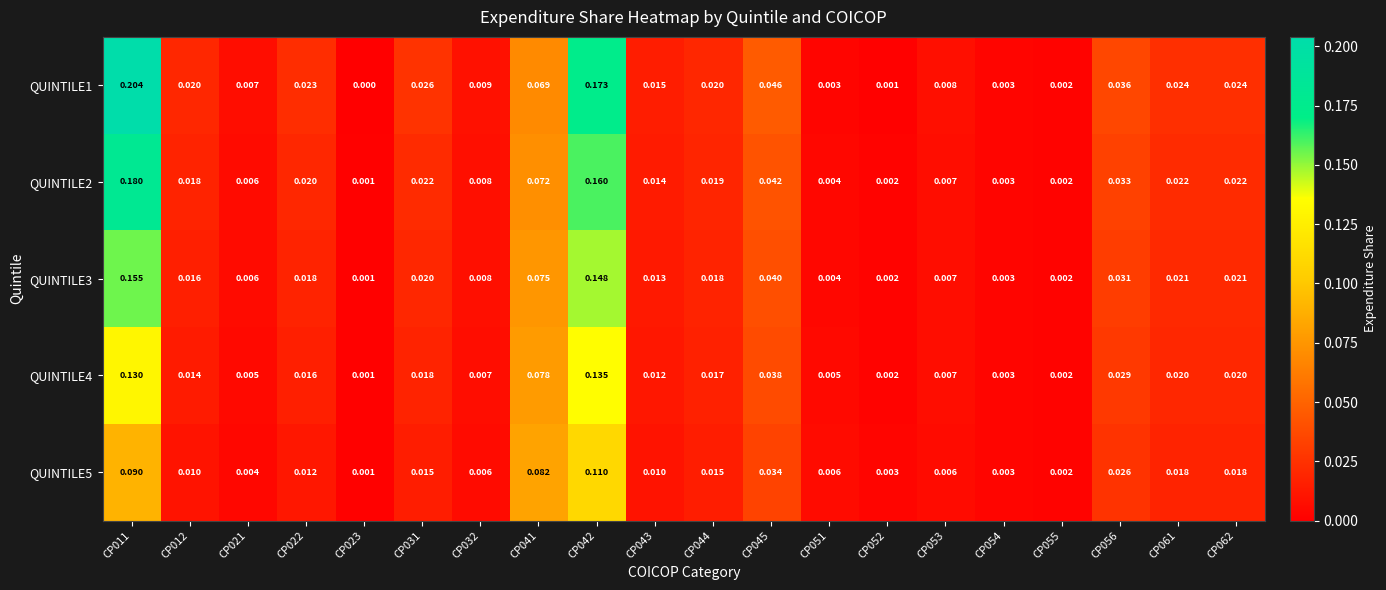

How many data points does each series have?

20